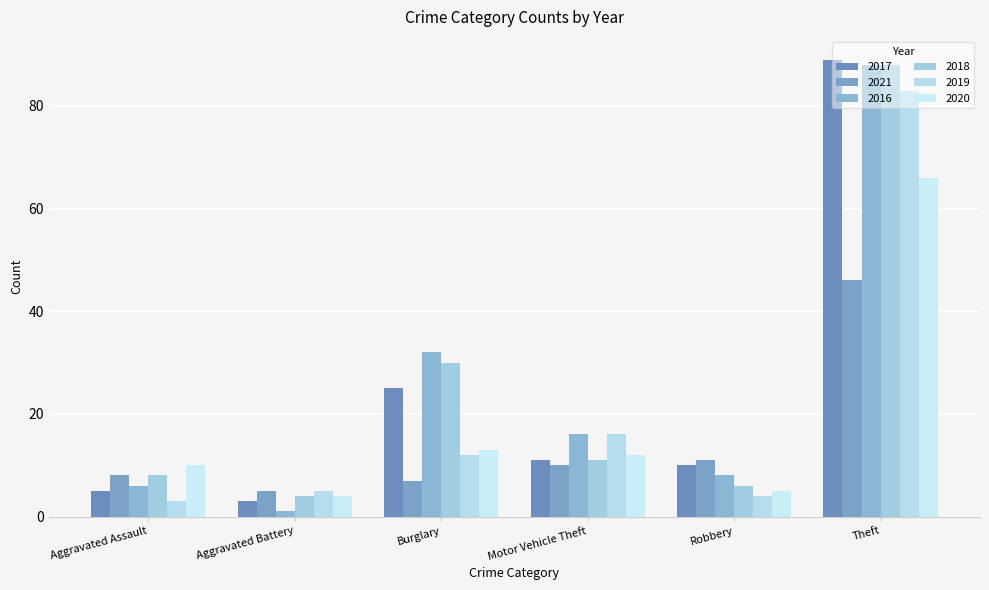

What are all the series names shown in the legend?

2017, 2021, 2016, 2018, 2019, 2020